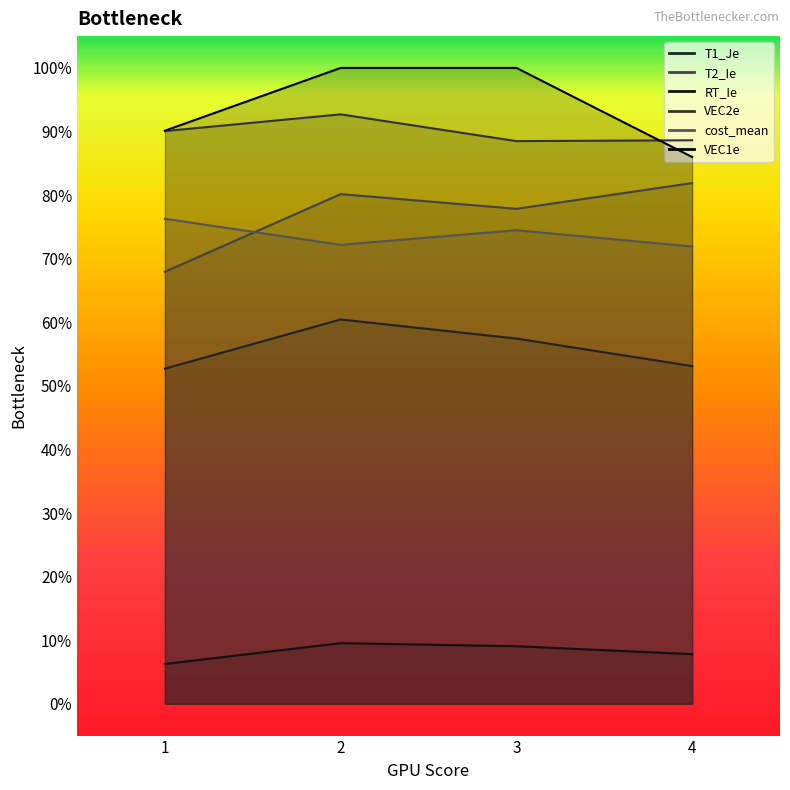

Count the cost_mean values in the range 0 to 1.

4